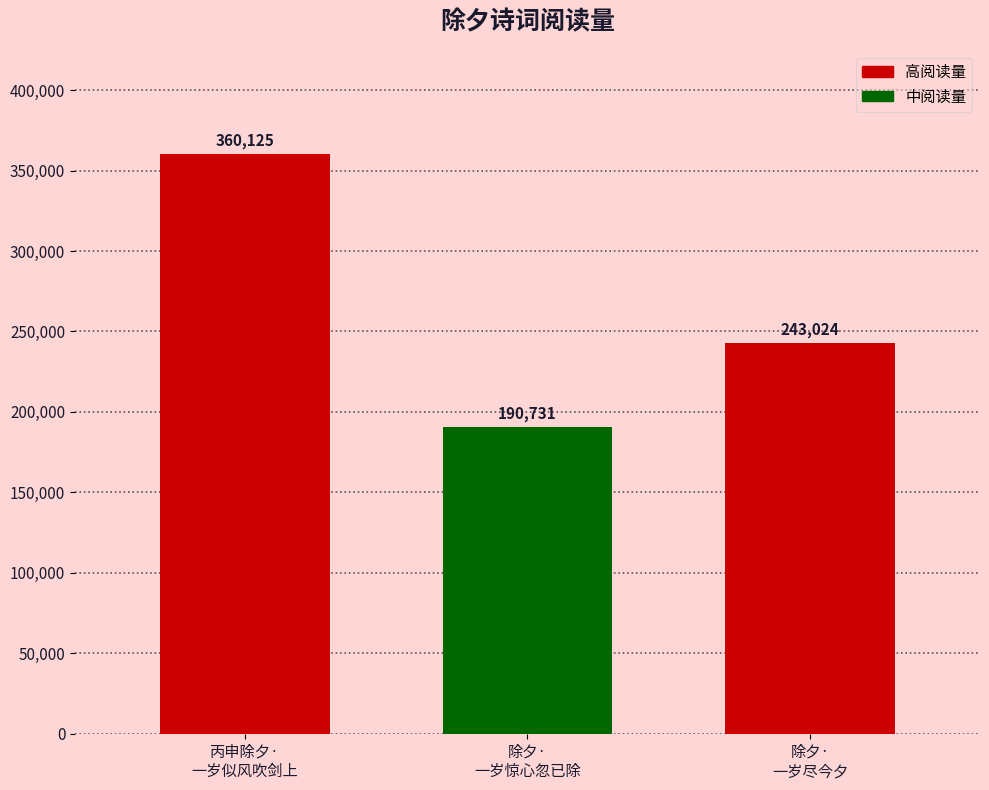

Read the value at 除夕·
一岁惊心忽已除.

190731